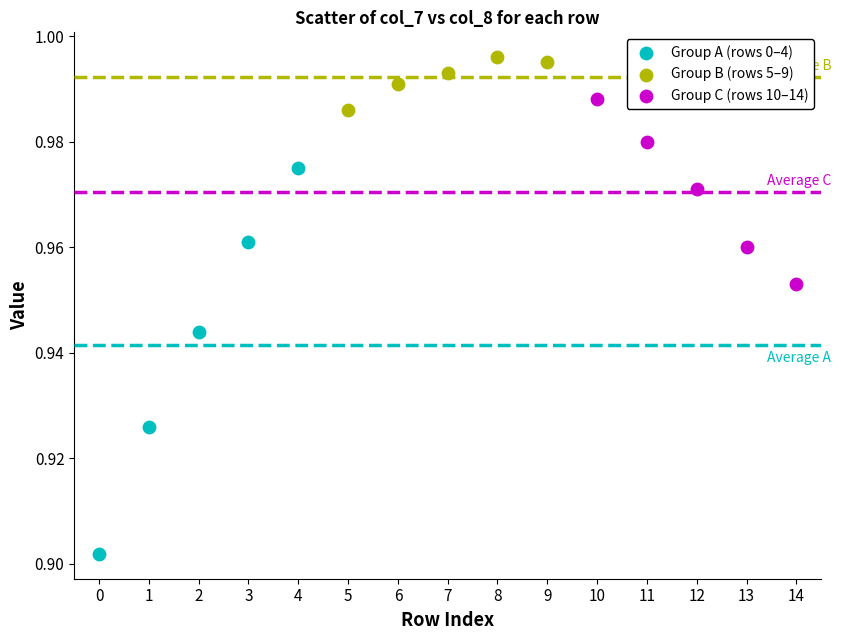

What are all the series names shown in the legend?

Group A (rows 0–4), Group B (rows 5–9), Group C (rows 10–14)